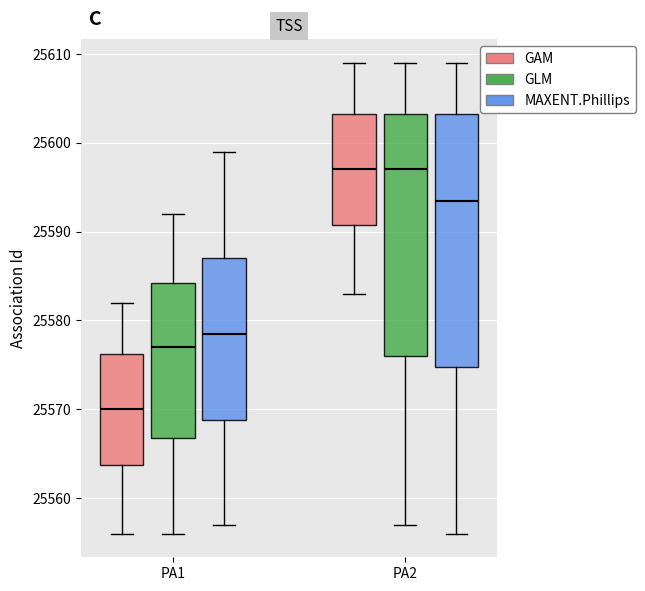

Where is the upper edge of the box for PA1 (MAXENT.Phillips) on the y-axis? The values are not printed on the chart, so give them approximately, as read against the axis.

25587